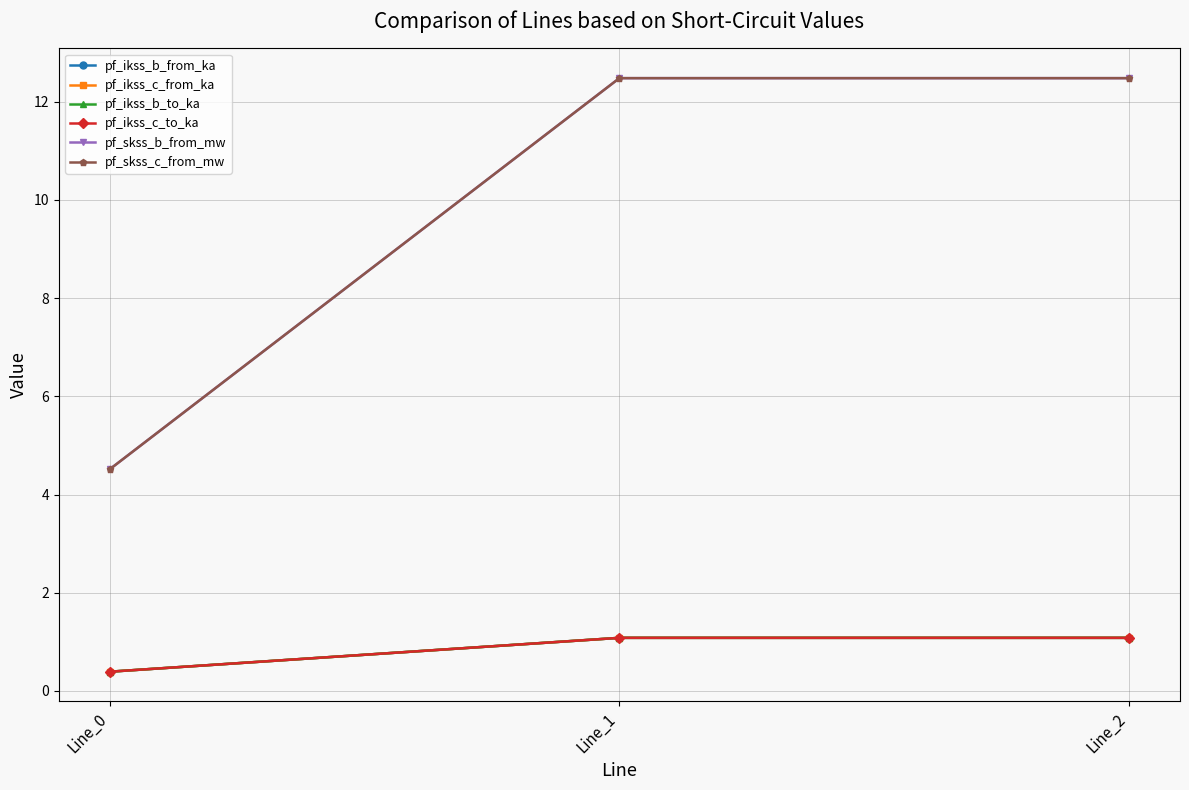

What is the value of the pf_ikss_c_to_ka point at the 1st from the left?

0.4